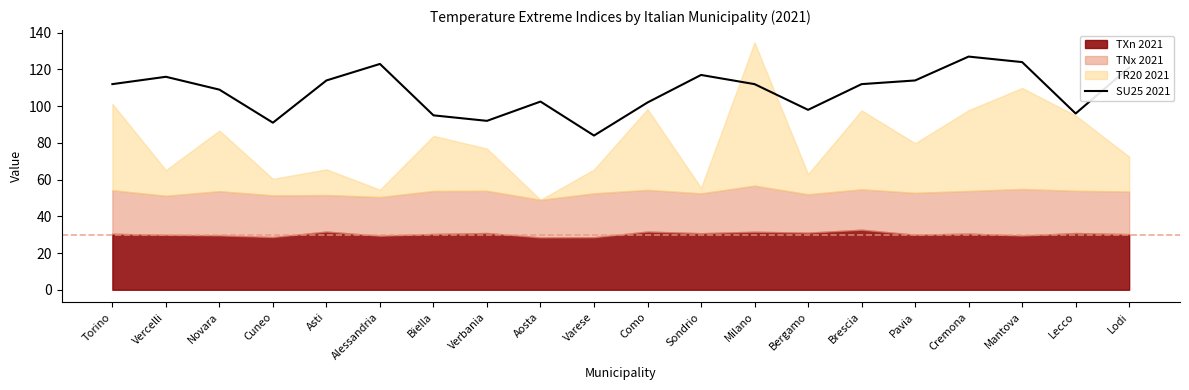

Rank the categories by value from lowest to highest.

Varese, Cuneo, Verbania, Biella, Lecco, Bergamo, Como, Aosta, Novara, Torino, Milano, Brescia, Asti, Pavia, Vercelli, Sondrio, Lodi, Alessandria, Mantova, Cremona